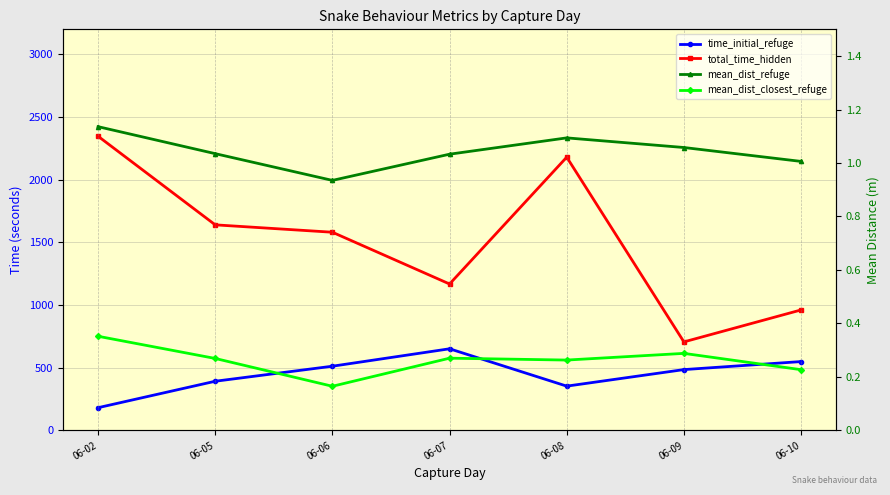

What is the spread (max minus min) of values at 06-02?

2346.6